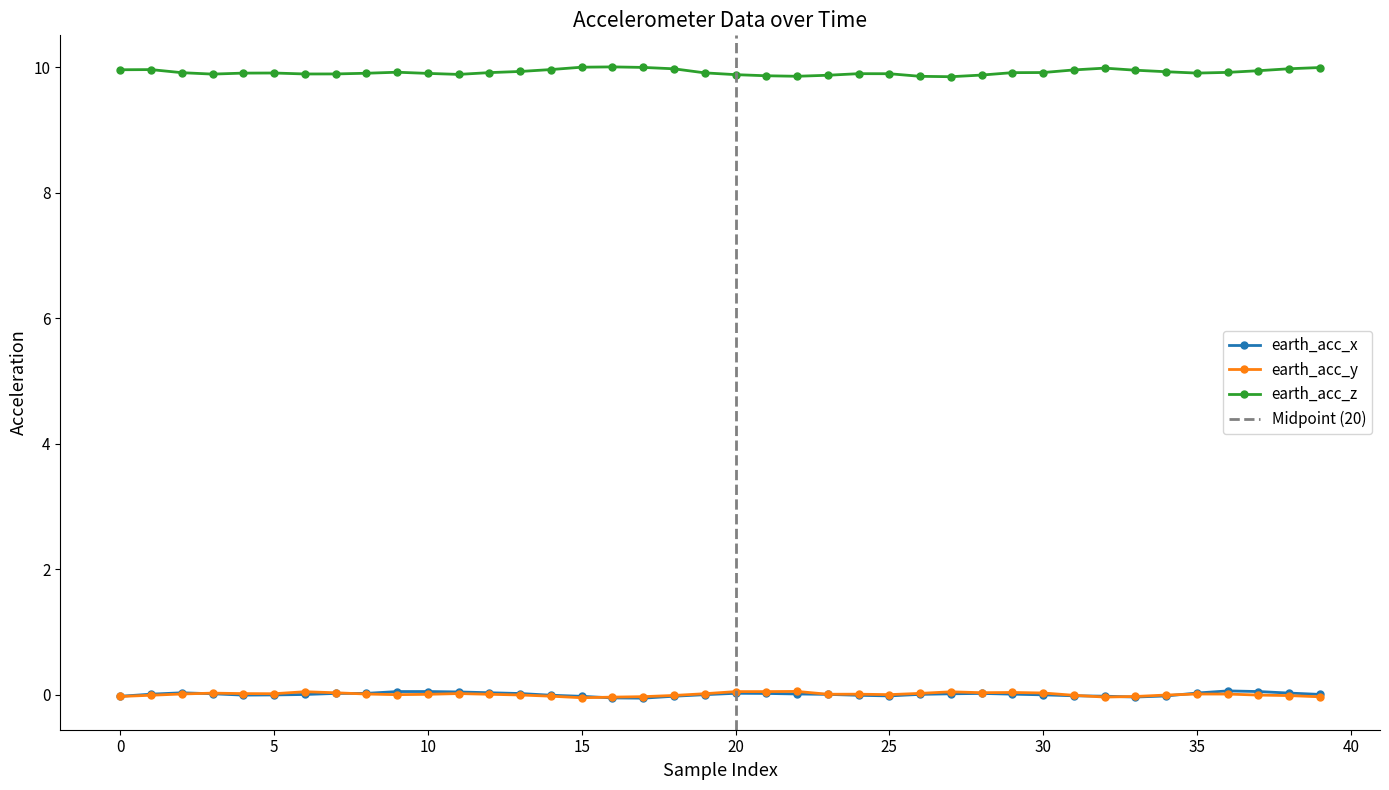

At which category does the chart reach its peak across all series?

16